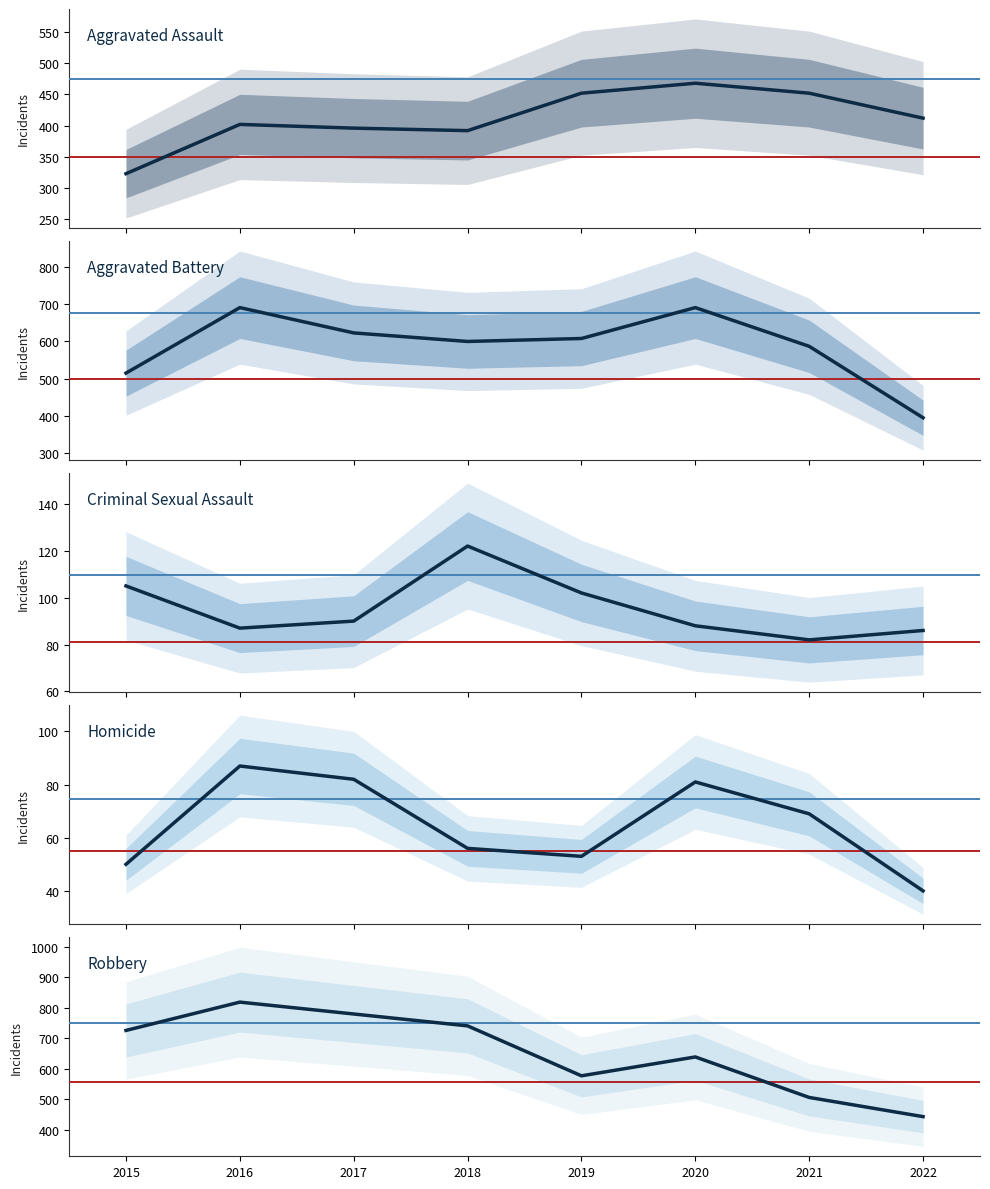

Is it true that Robbery equals 1023 at 2020?

False